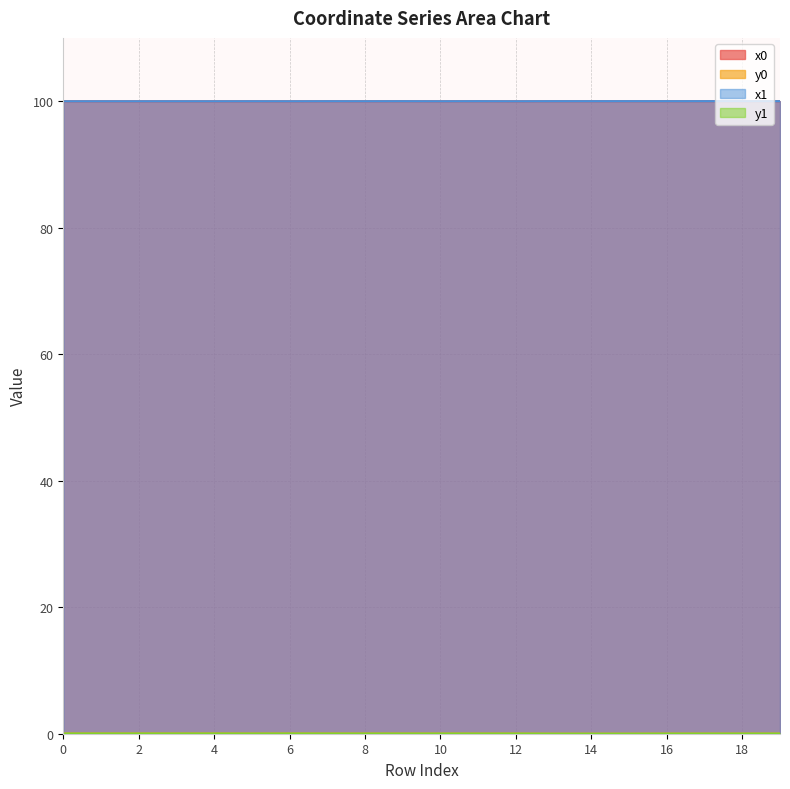

Is the value of y1 at 18 greater than the value of y0 at 16?

Yes